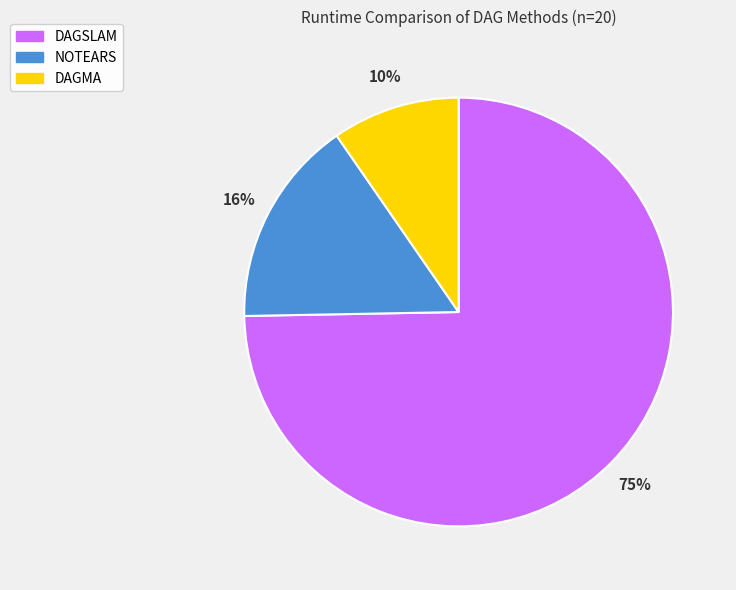

Rank the categories by value from lowest to highest.

DAGMA, NOTEARS, DAGSLAM